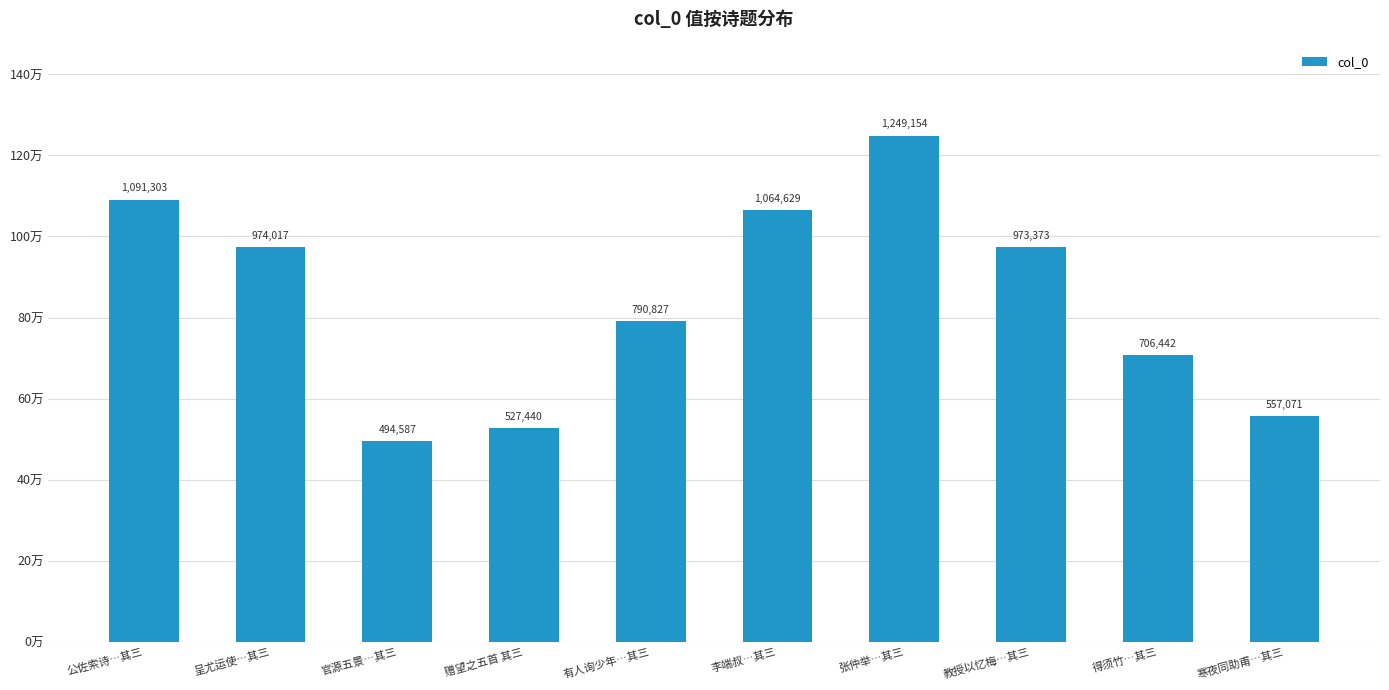

Does the chart contain any negative values?

No